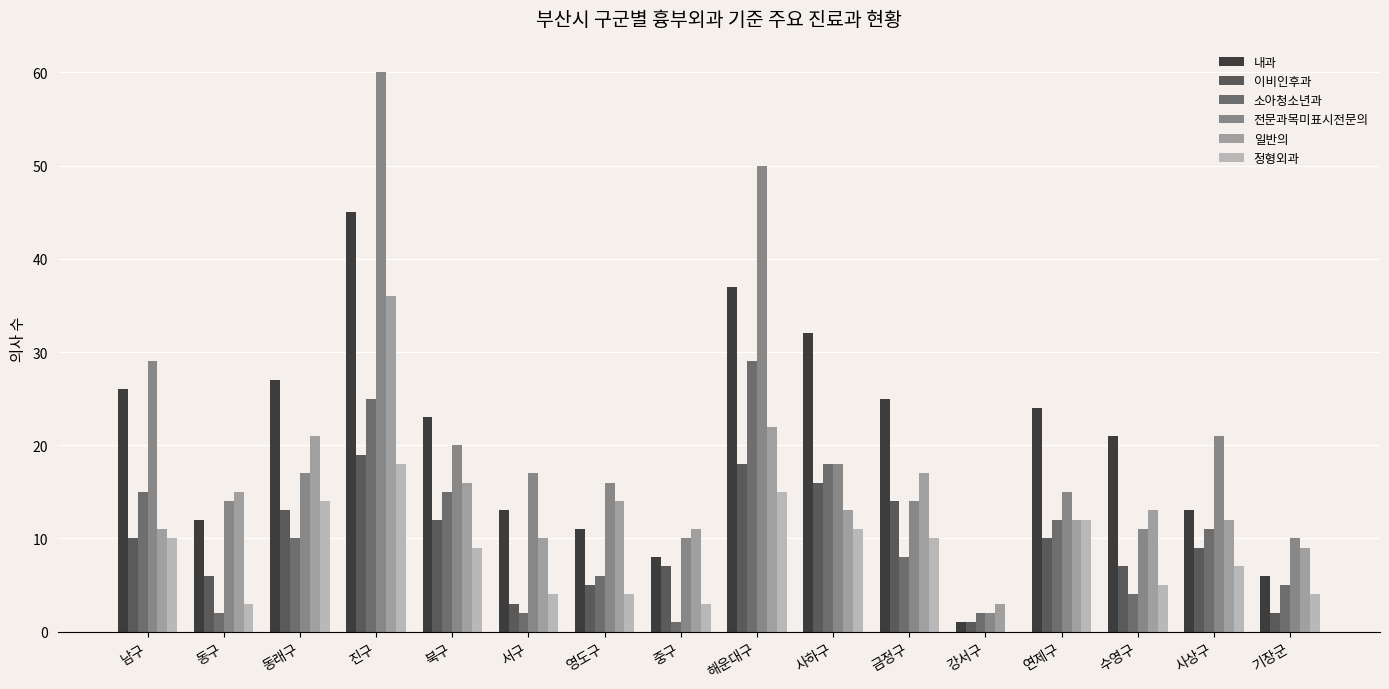

List the series in order of their peak value, lowest first.

정형외과, 이비인후과, 소아청소년과, 일반의, 내과, 전문과목미표시전문의